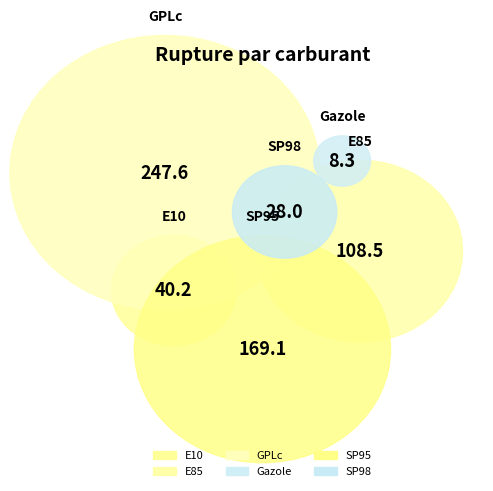

Approximately how many times larger is the value at GPLc compared to SP95?

1.5